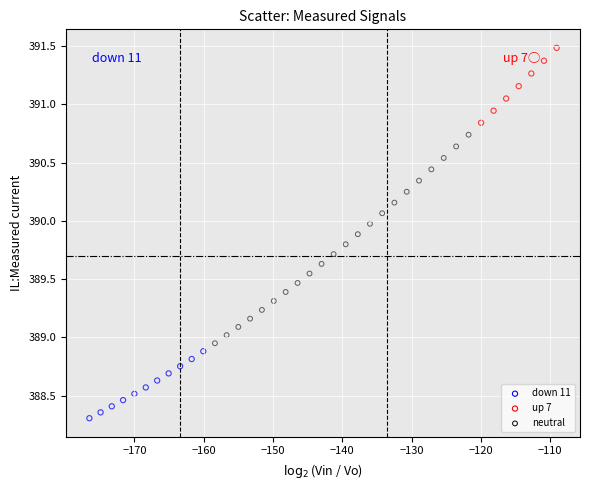

Which series contains the highest Y value?

up 7